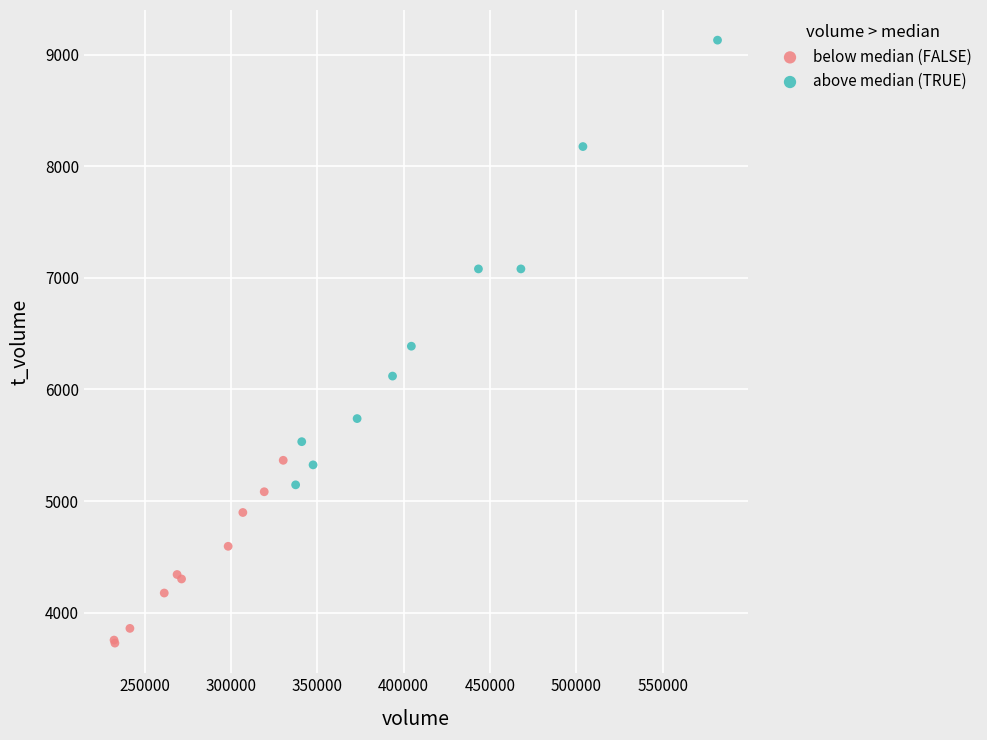

Which series contains the highest Y value?

above median (TRUE)